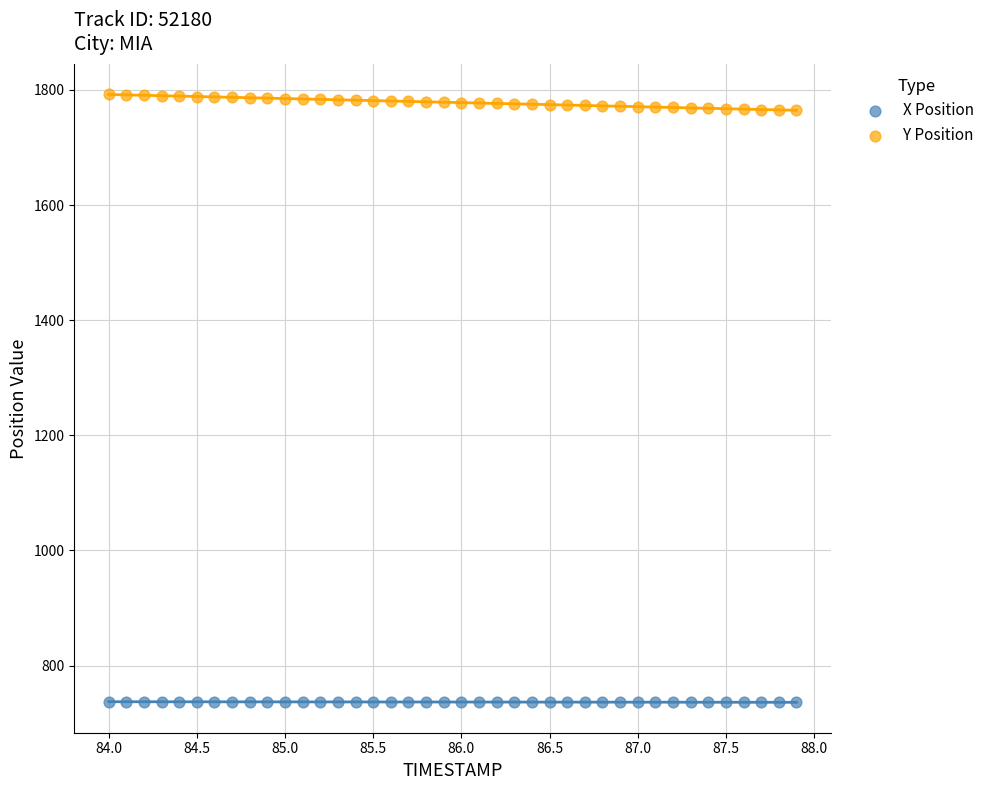

Across all data points, what is the range of Y values (max minus min)?

1055.9